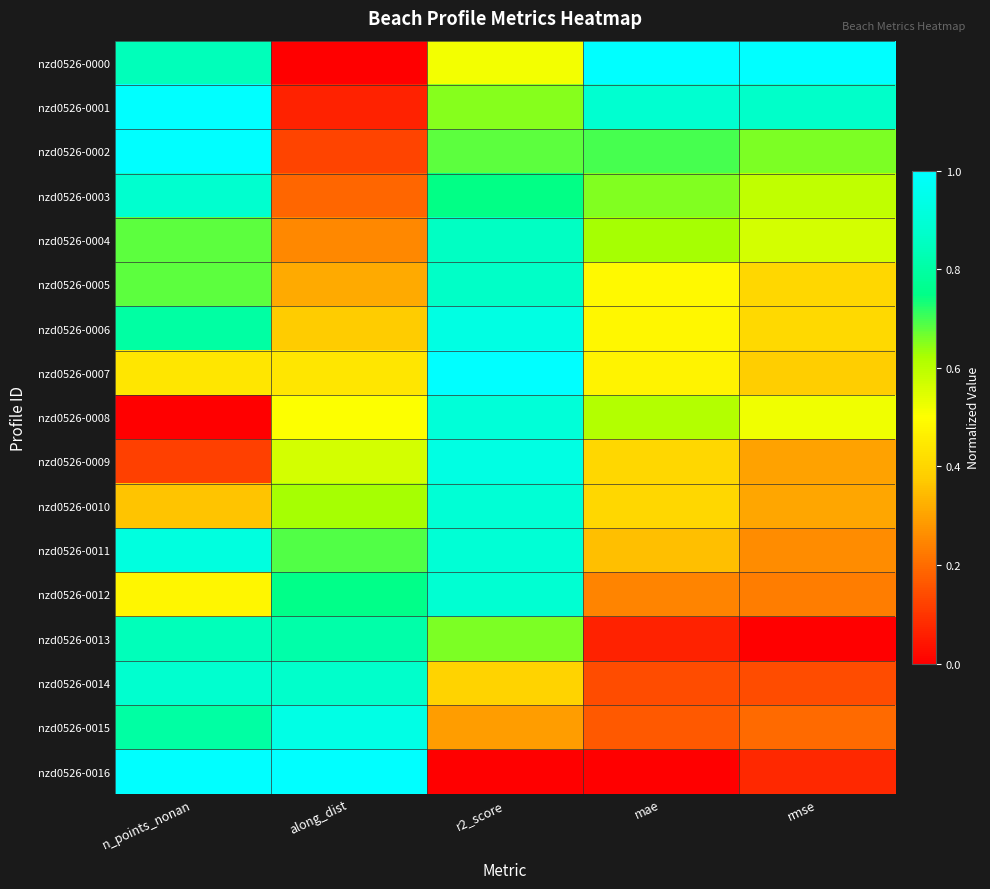

At how many categories does at least one series exceed 0?

5